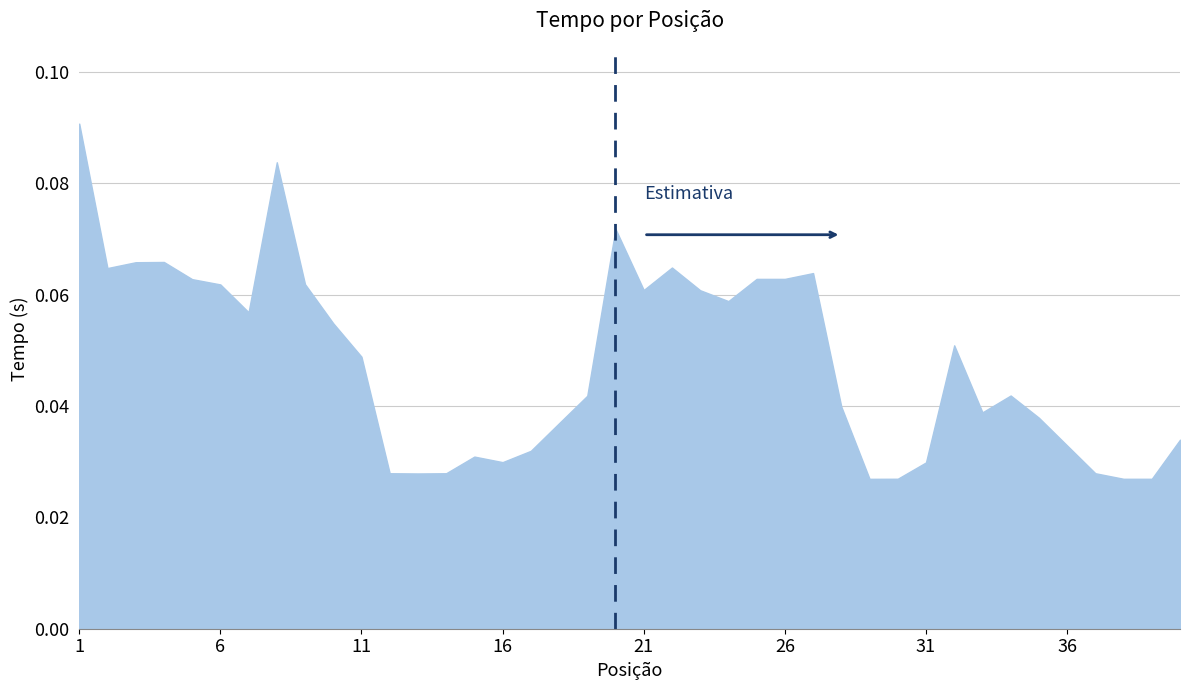

How many points are higher than both their immediate neighbors (excluding endpoints)?

9